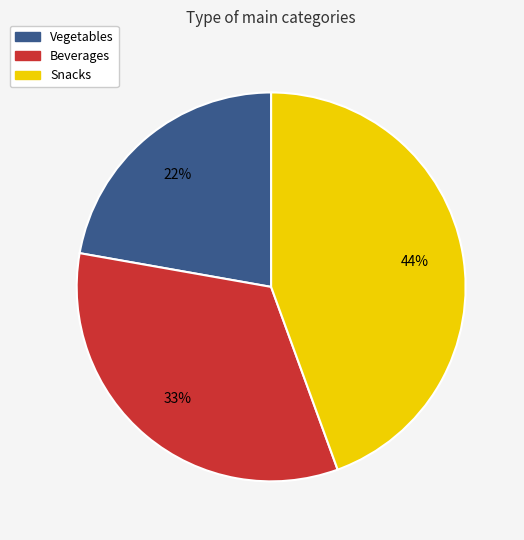

What is the ratio of the value at Vegetables to the value at Snacks?

0.5